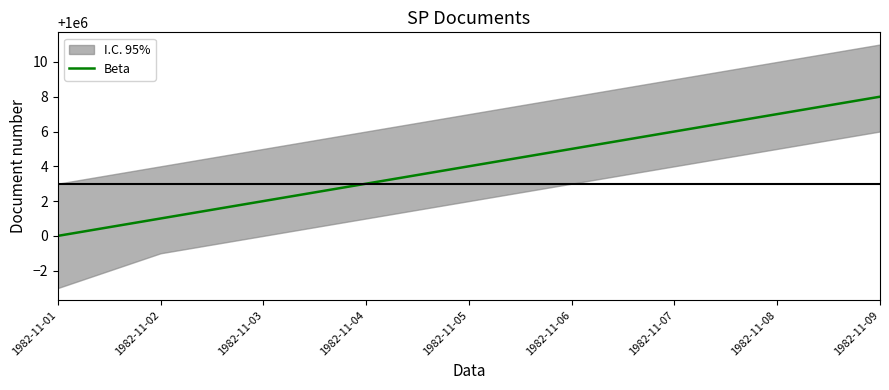

Is this an area chart (filled region under the line)?

No